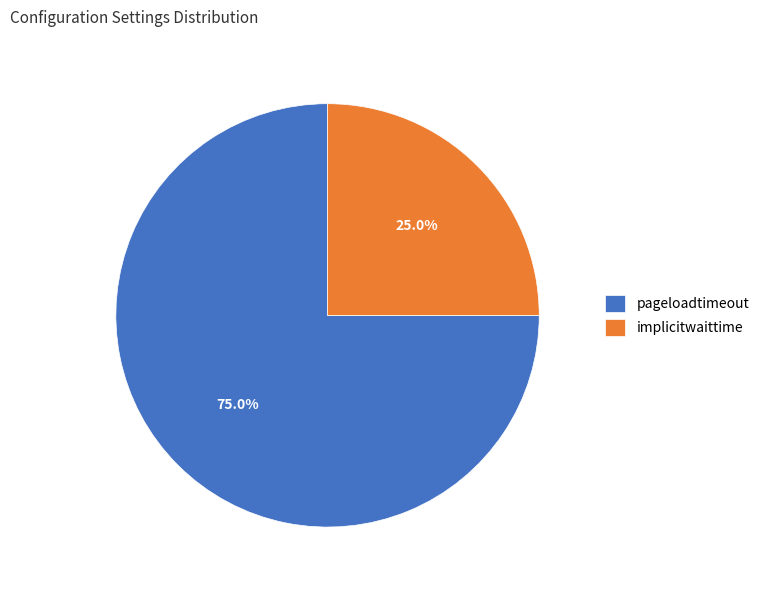

True or false: pageloadtimeout accounts for 75% of the total.

True